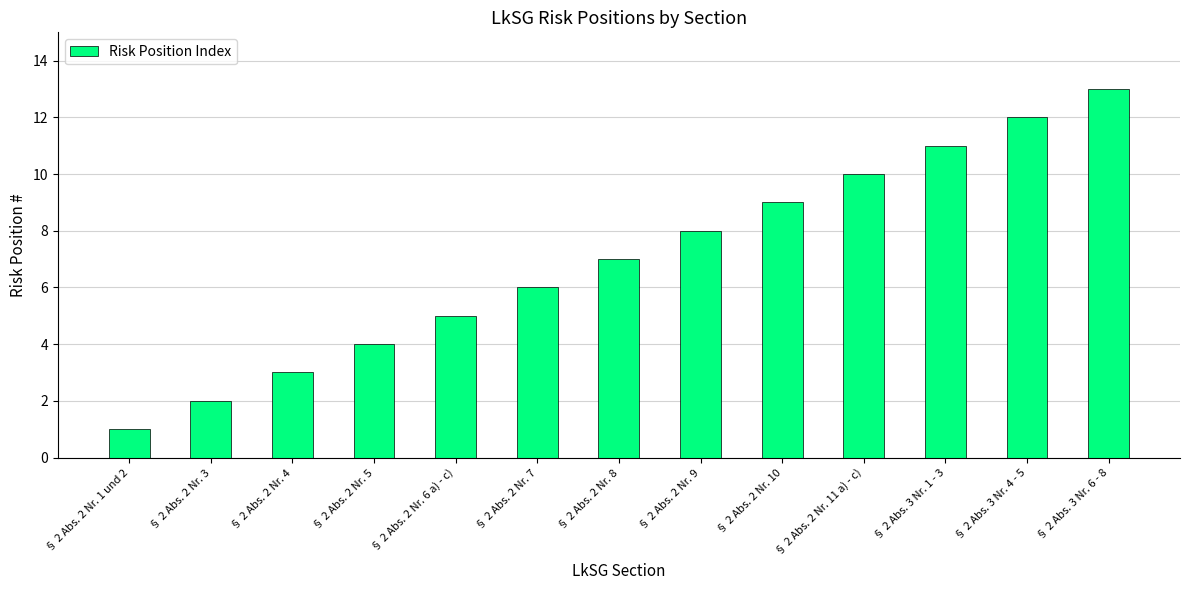

What is the difference between the maximum and minimum values?

12